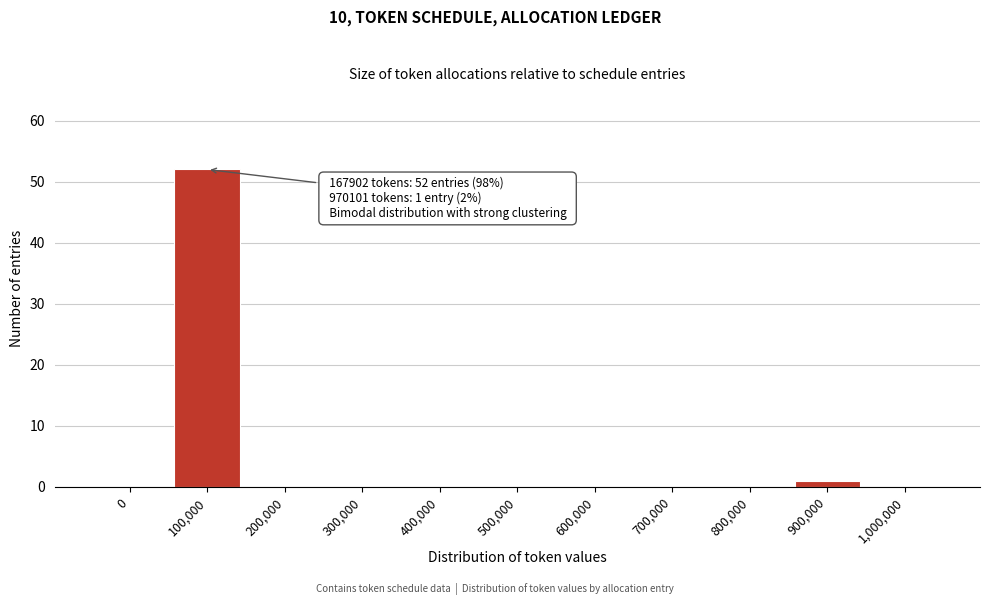

Reading left to right, extract all data points from this chart.

0=0	100,000=52	200,000=0	300,000=0	400,000=0	500,000=0	600,000=0	700,000=0	800,000=0	900,000=1	1,000,000=0